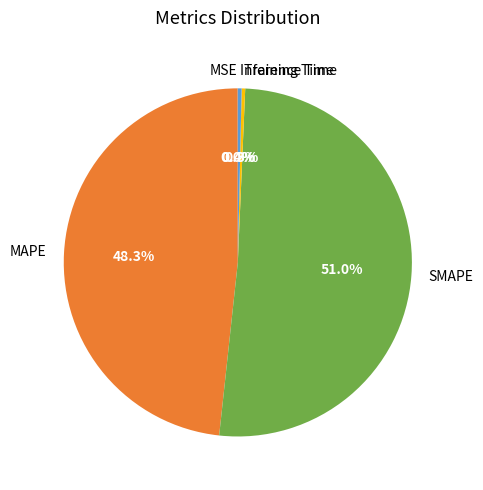

Which category has the biggest portion of the pie?

SMAPE